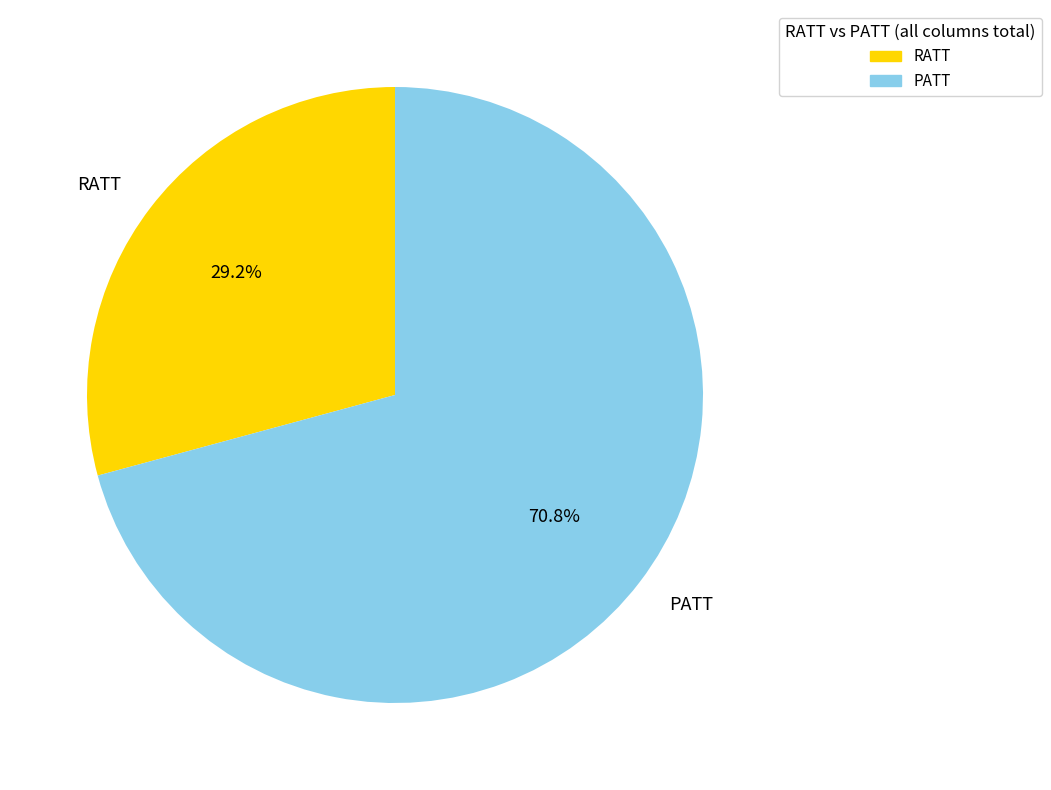

How many segments does this pie chart have?

2